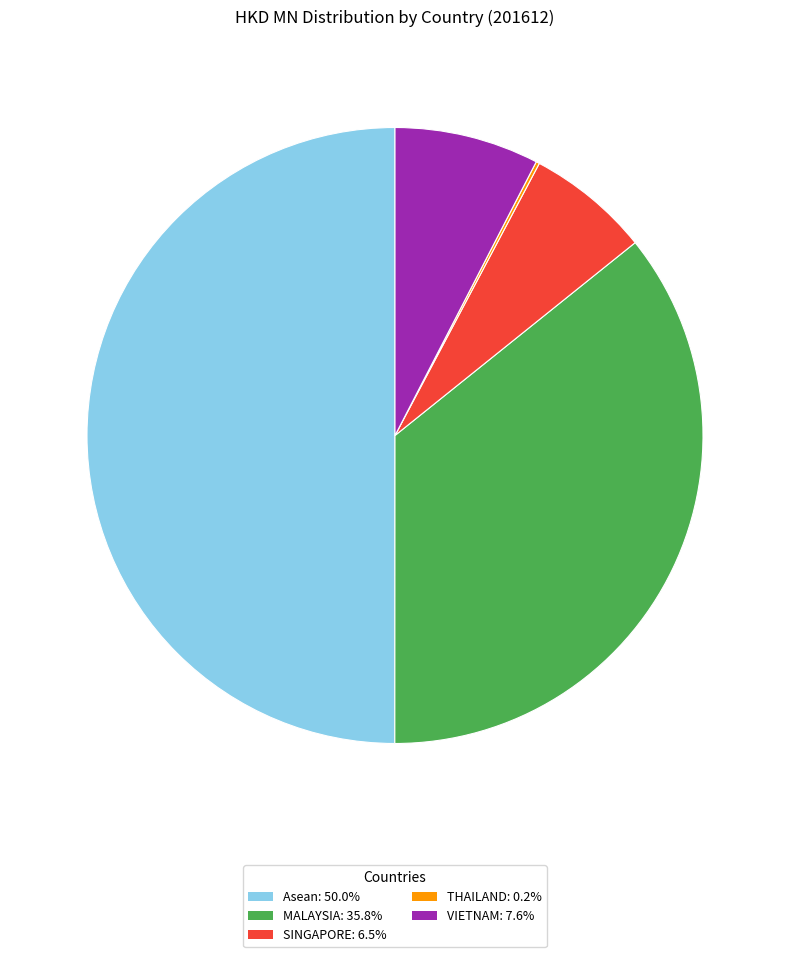

Which has a higher value, VIETNAM or Asean?

Asean